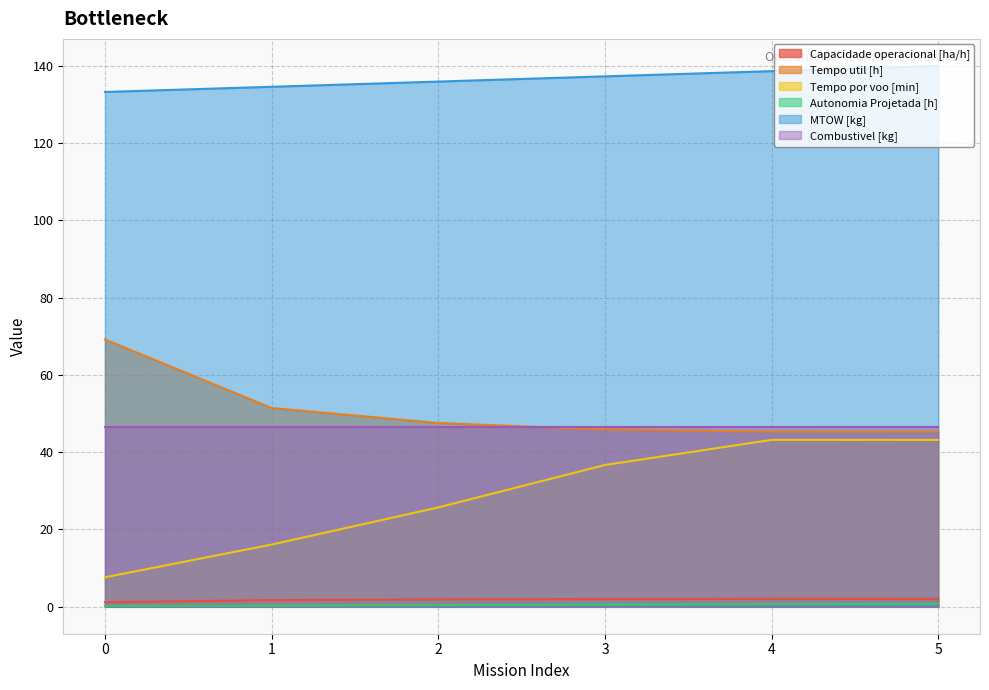

What is the greatest value displayed?

139.9